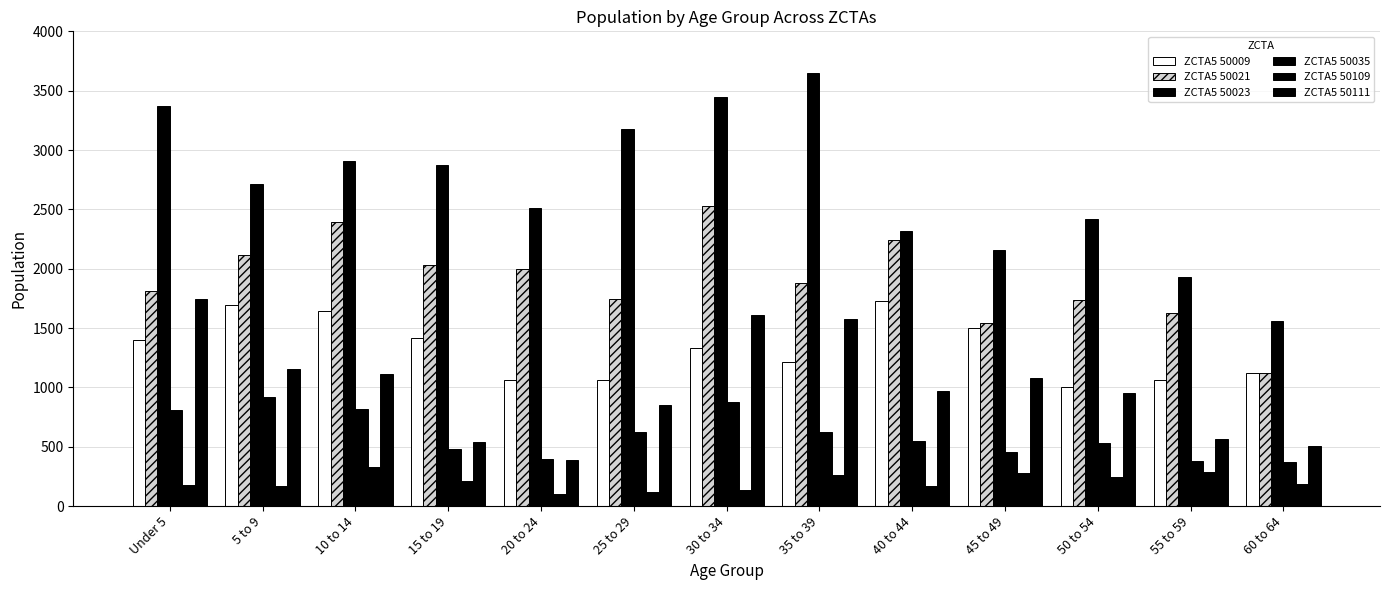

What is the sum of the ZCTA5 50009 values at 10 to 14 and 15 to 19?

3062